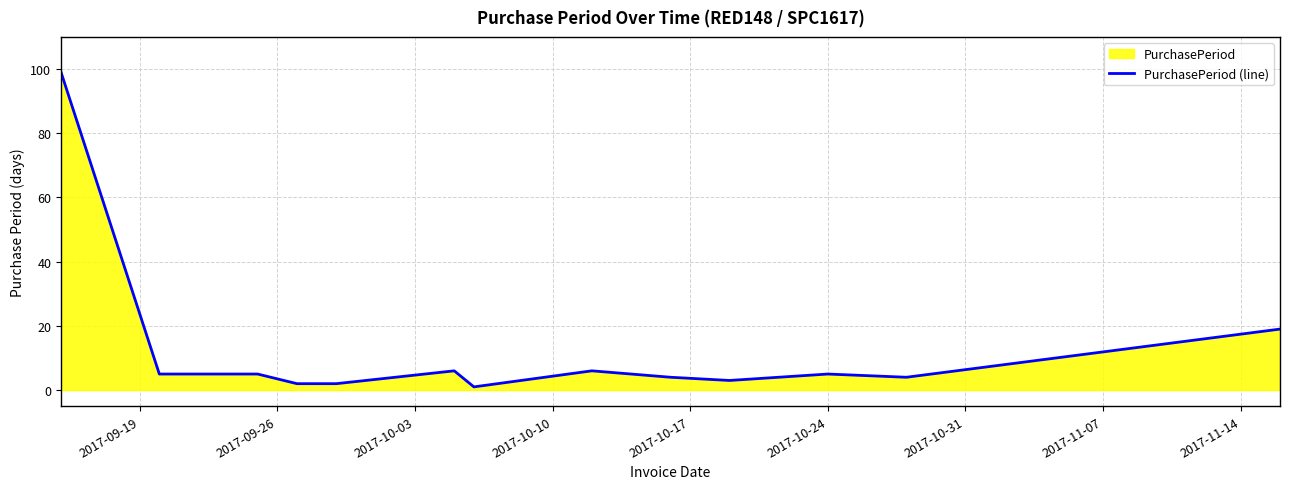

What is the greatest value displayed?

99